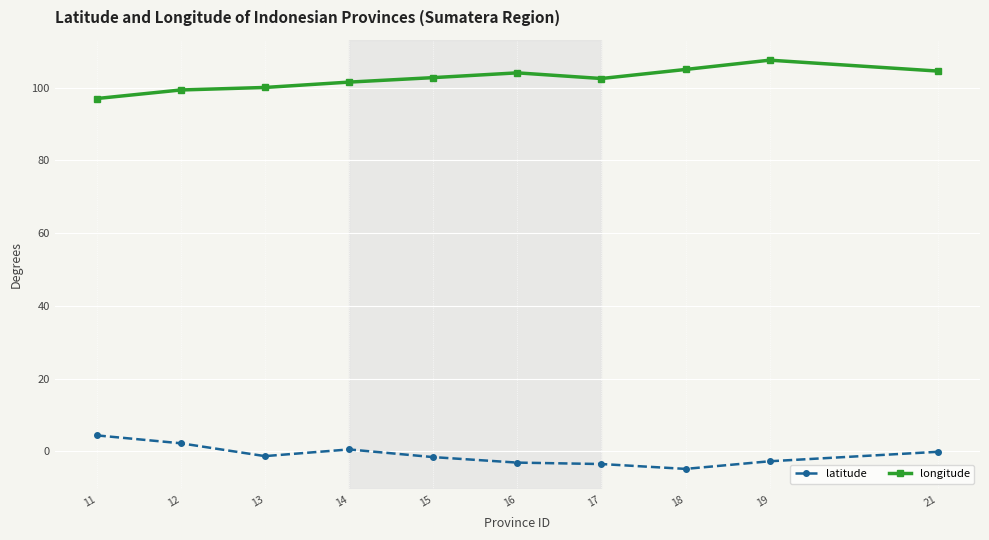

At how many categories does at least one series exceed 64?

10